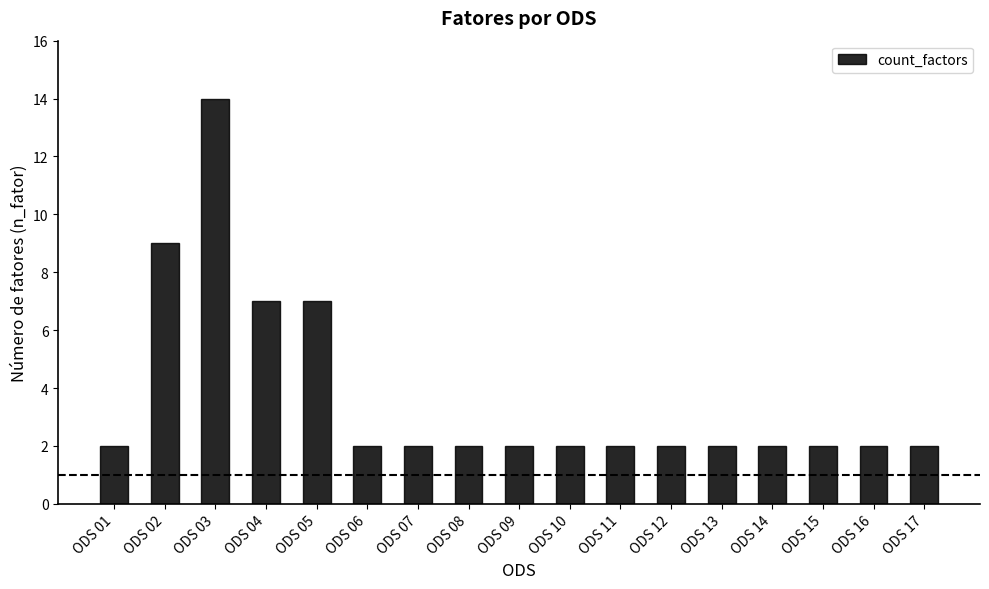

Reading left to right, extract all data points from this chart.

2	9	14	7	7	2	2	2	2	2	2	2	2	2	2	2	2